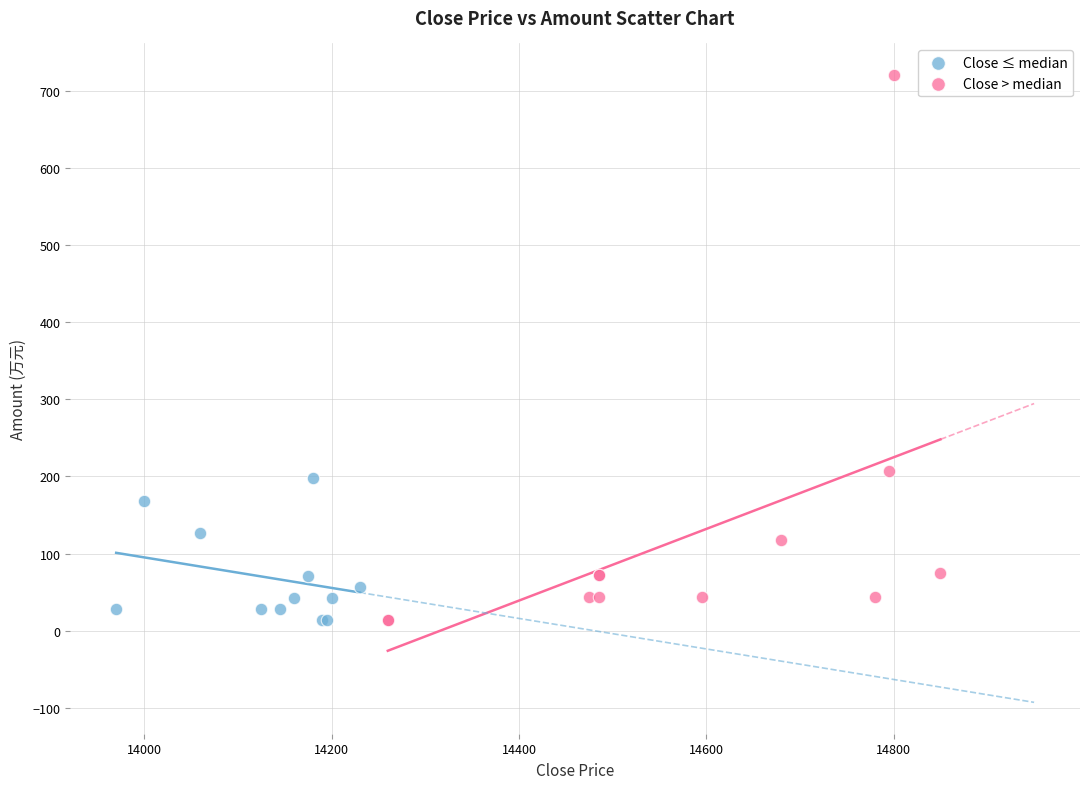

Which series has the largest Y range (max minus min)?

Close > median